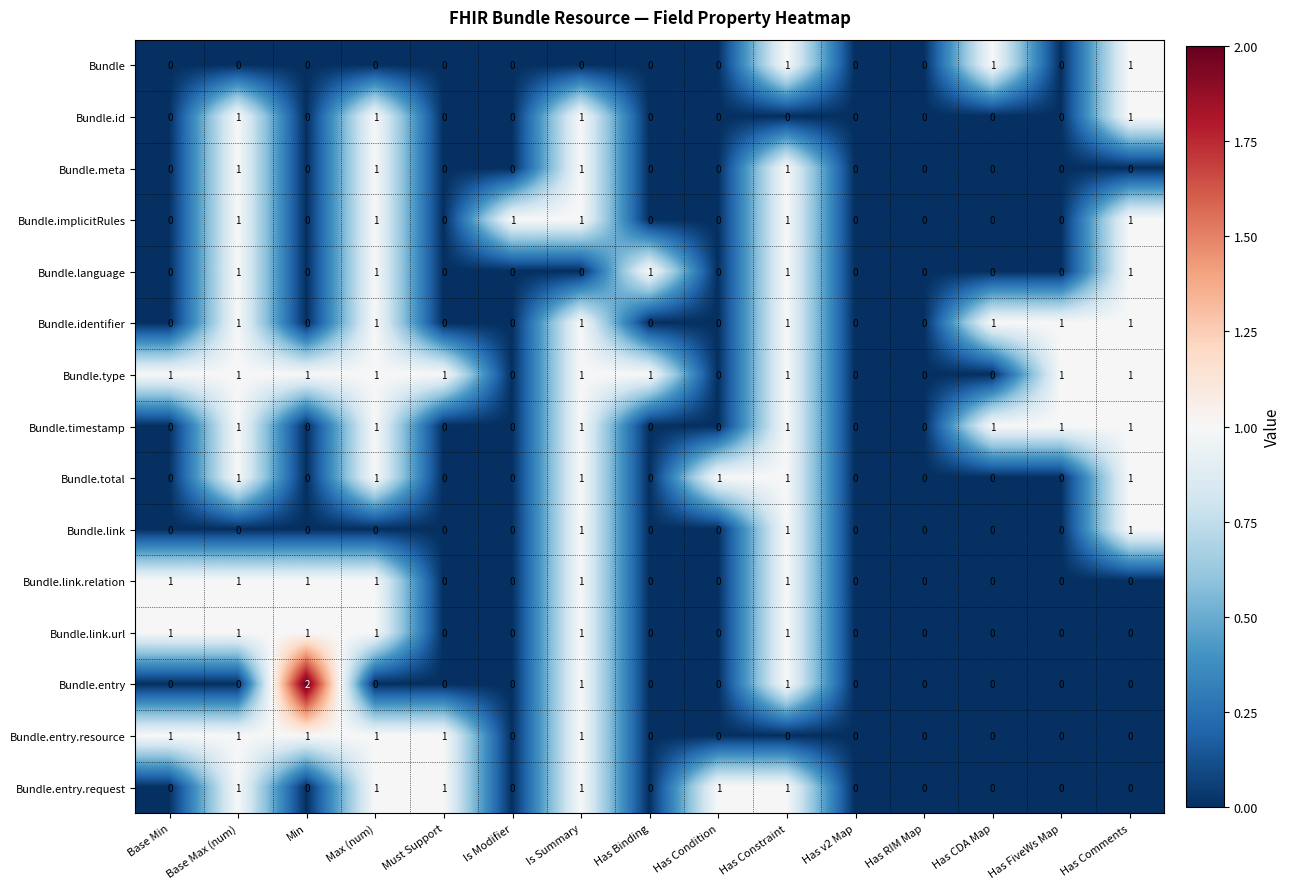

True or false: Bundle.meta has a value of 1 at Has Constraint.

True